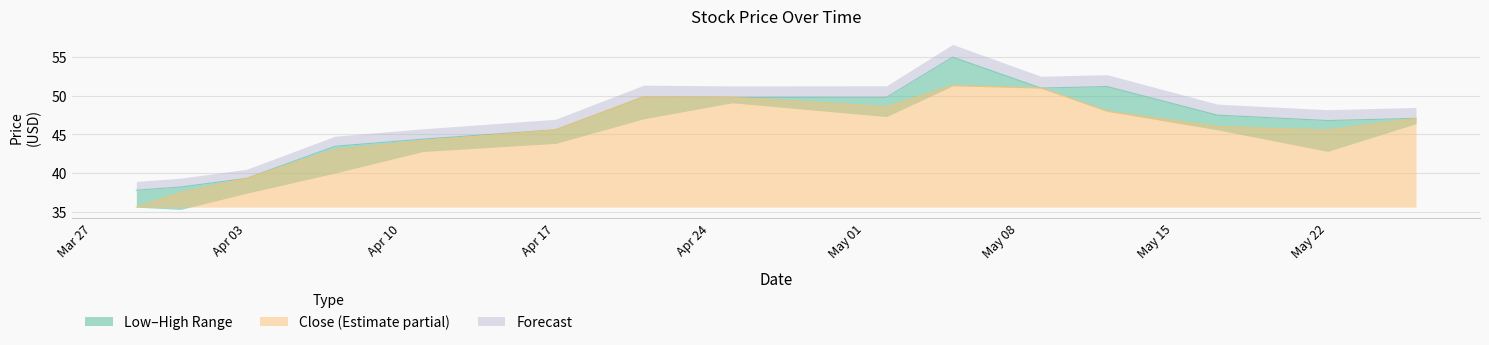

The value of High at 2017-05-26 is 67.5. True or false?

False